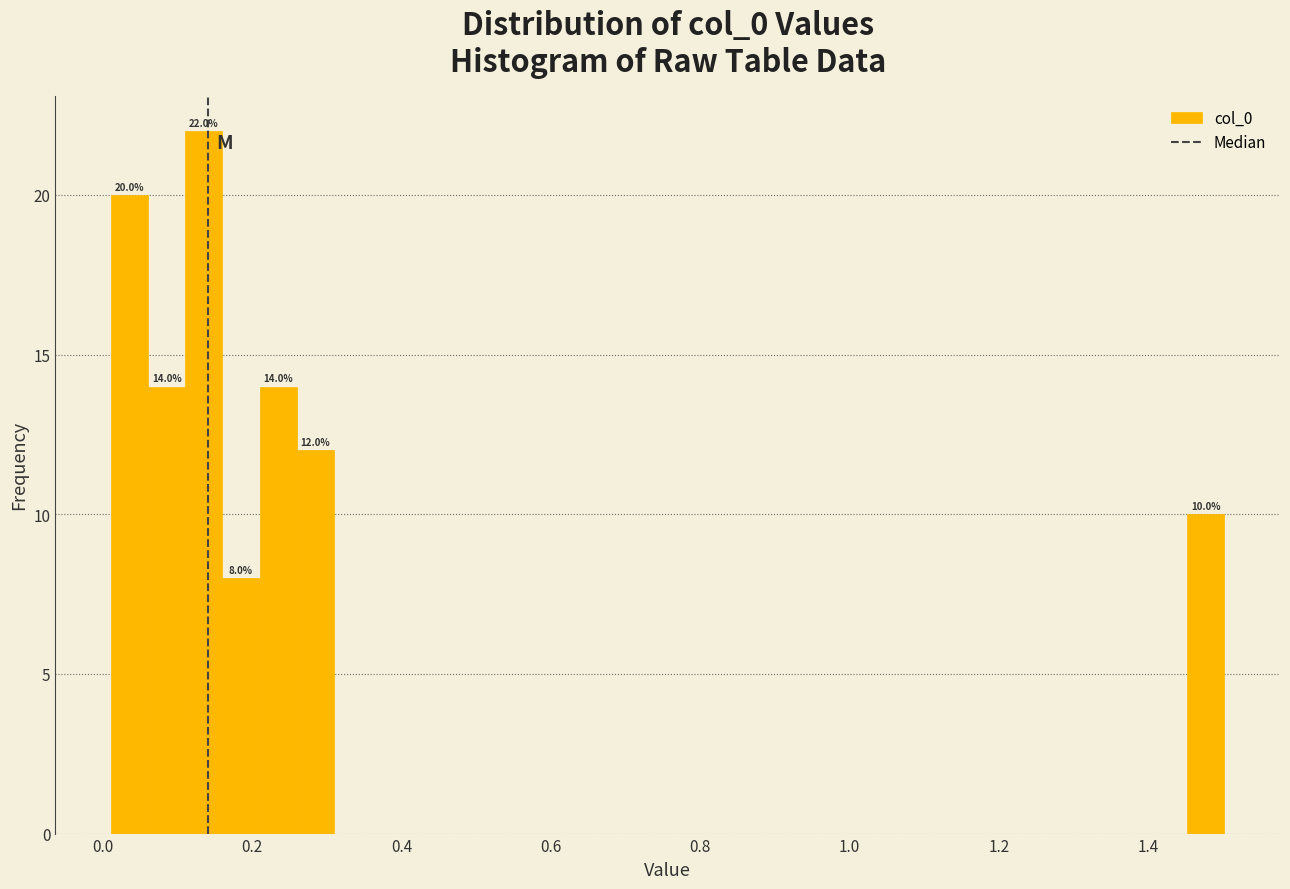

Around what value on the x-axis is the tallest bar? Give the approximate position of its centre, as read against the axis.

0.14